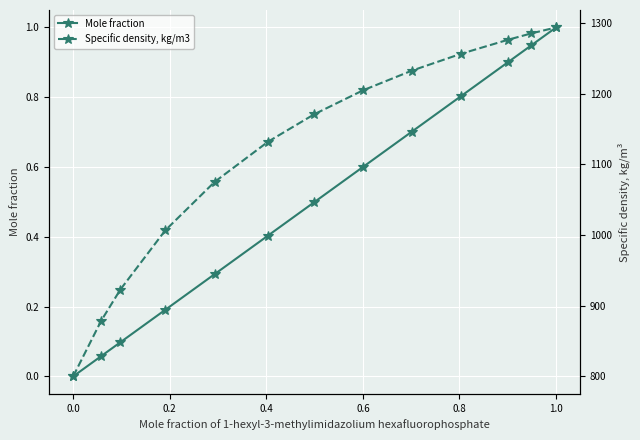

Is it true that Mole fraction equals 0.0 at 0.0?

True